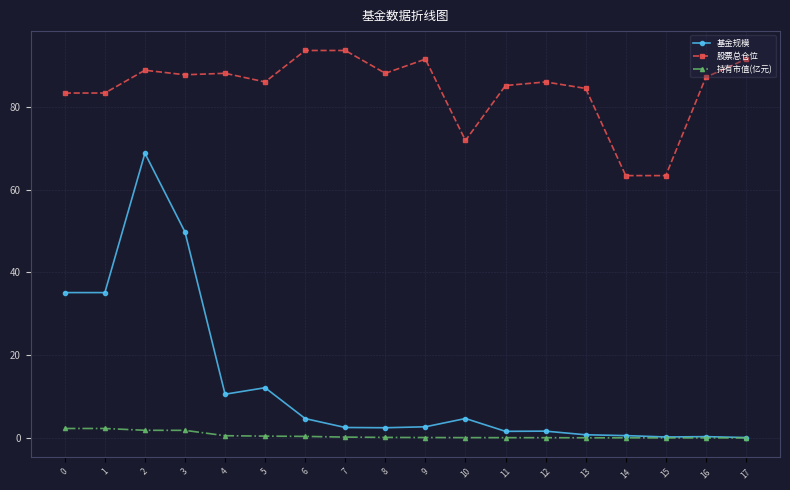

True or false: 股票总仓位 and 持有市值(亿元) intersect in this chart.

False